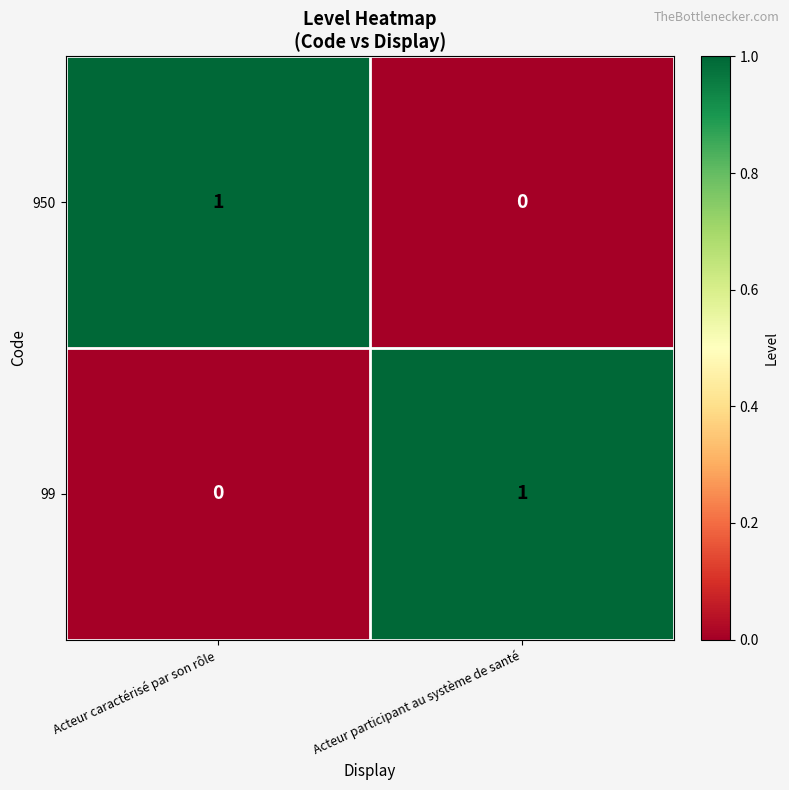

How many categories are shown in the chart?

2